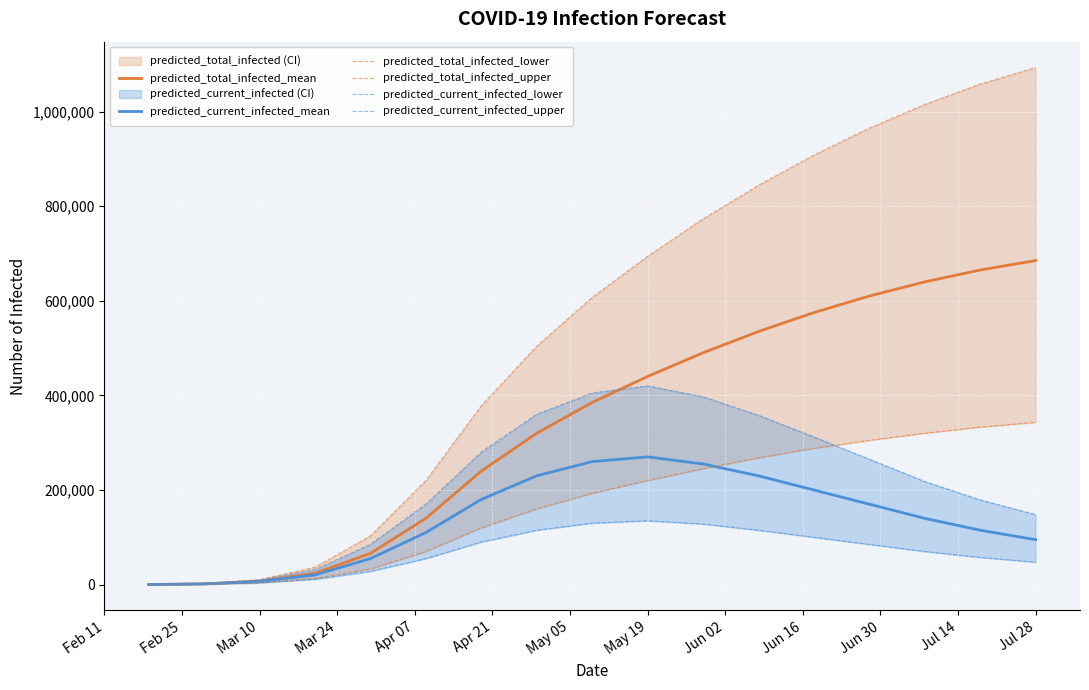

Reading right to left, transcribe all the data shown in this chart.

predicted_total_infected_mean: 685000	665000	640000	610000	575000	535000	490000	440000	385000	320000	240000	140000	66000	24100	7189	1559	110
predicted_current_infected_mean: 95000	115000	140000	170000	200000	230000	255000	270000	260000	230000	180000	110000	55000	20573	6527	1559	110
predicted_total_infected_lower: 343000	333000	320000	305000	288000	268000	245000	220000	193000	160000	120000	70000	33000	13172	4076	829	58
predicted_total_infected_upper: 1093000	1058000	1015000	965000	908000	844000	773000	694000	607000	504000	378000	220000	103000	36789	10655	2271	161
predicted_current_infected_lower: 47500	57500	70000	85000	100000	115000	128000	135000	130000	115000	90000	55000	28000	11221	3728	829	58
predicted_current_infected_upper: 148000	179000	218000	265000	312000	358000	397000	420000	405000	360000	280000	170000	85000	31620	9691	2271	161